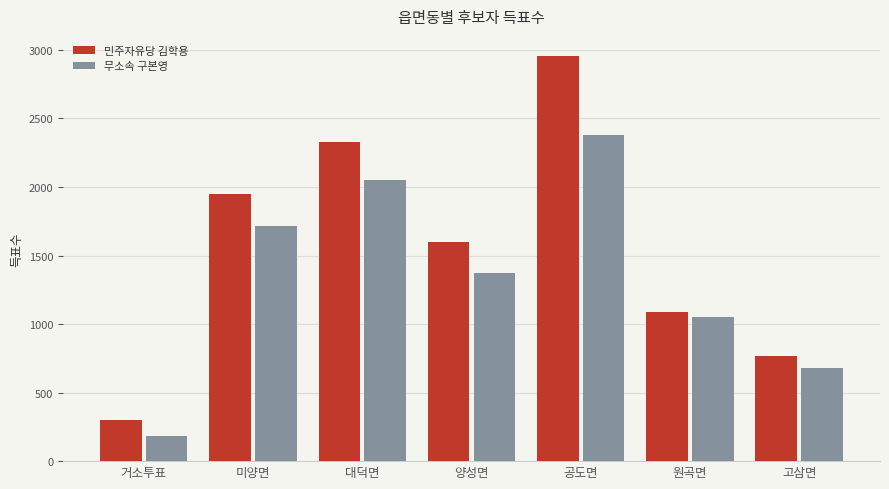

The value of 민주자유당 김학용 at 고삼면 is 1309. True or false?

False